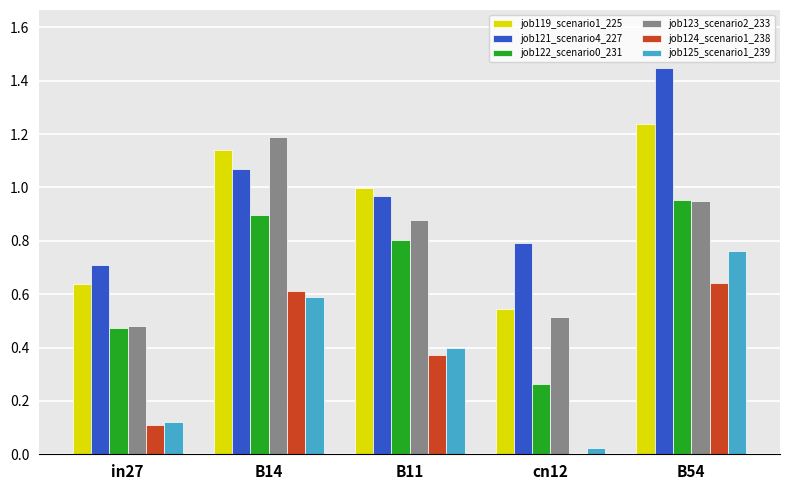

At which label does job121_scenario4_227 reach its peak?

B54